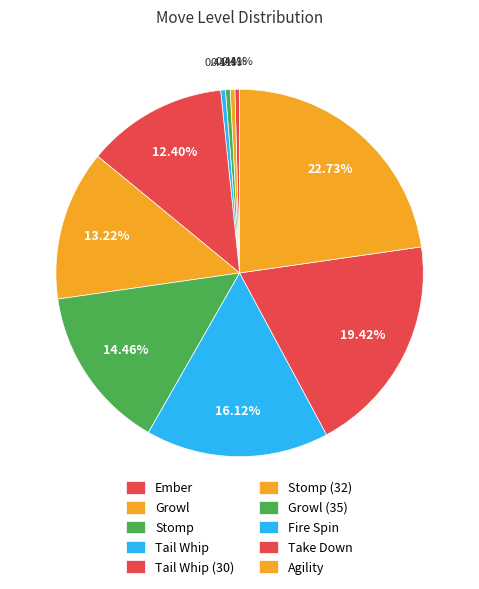

To the nearest percent, what is the difference between the largest and smallest slice percentages?

22%